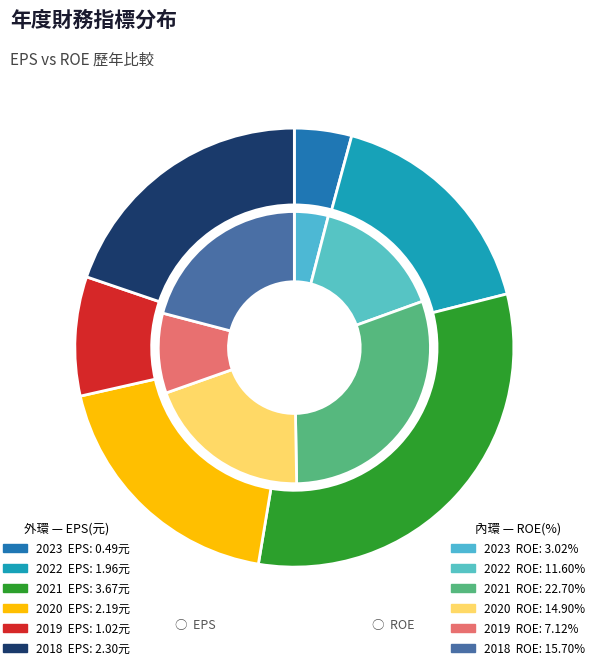

How much of the chart is everything except 2023?

95.8%